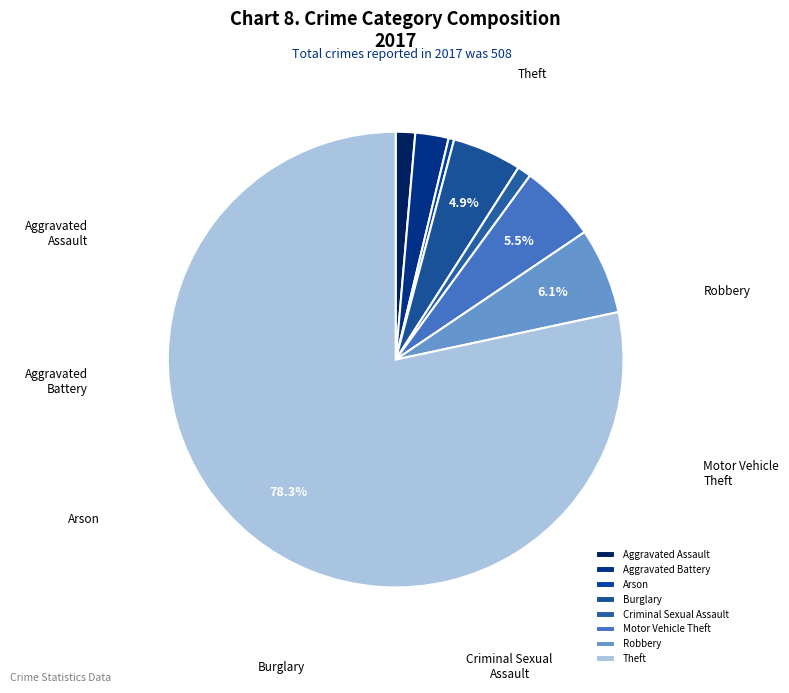

To the nearest percent, what is the difference between the largest and smallest slice percentages?

78%